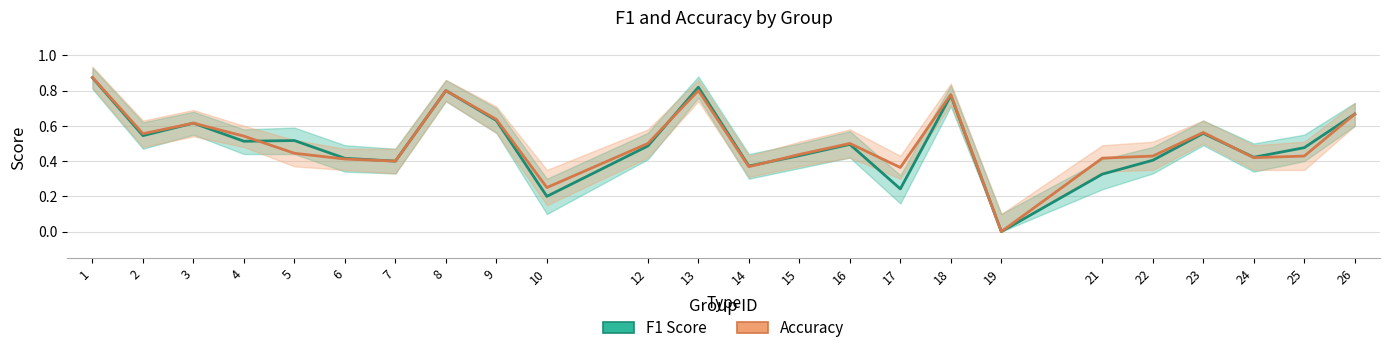

Reading left to right, transcribe all the data shown in this chart.

f1: 0.9	0.5	0.6	0.5	0.5	0.4	0.4	0.8	0.6	0.2	0.5	0.8	0.4	0.4	0.5	0.2	0.8	0.0	0.3	0.4	0.6	0.4	0.5	0.7
accuracy: 0.9	0.6	0.6	0.5	0.4	0.4	0.4	0.8	0.6	0.2	0.5	0.8	0.4	0.4	0.5	0.4	0.8	0.0	0.4	0.4	0.6	0.4	0.4	0.7